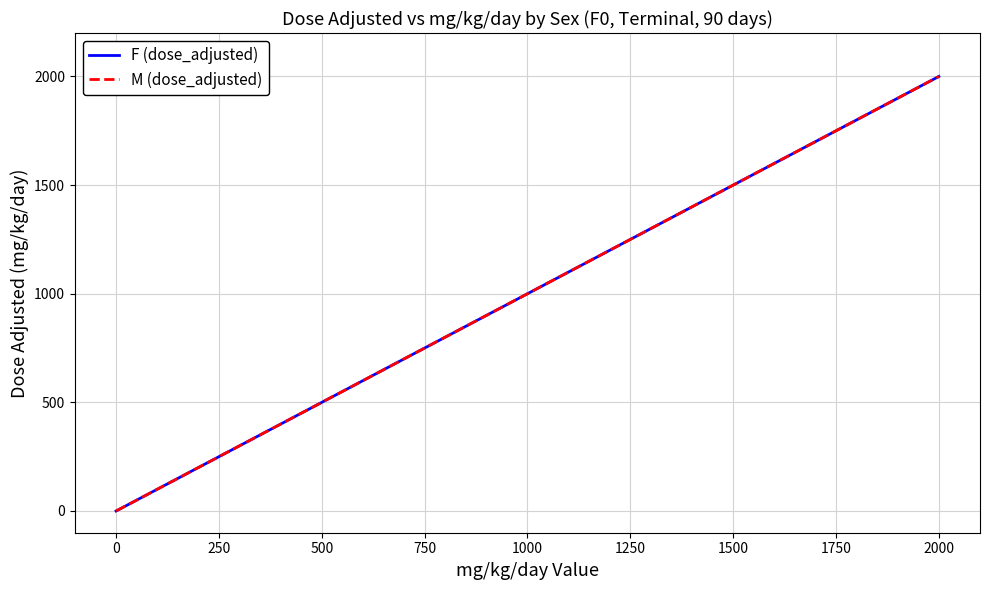

Is this an area chart (filled region under the line)?

No